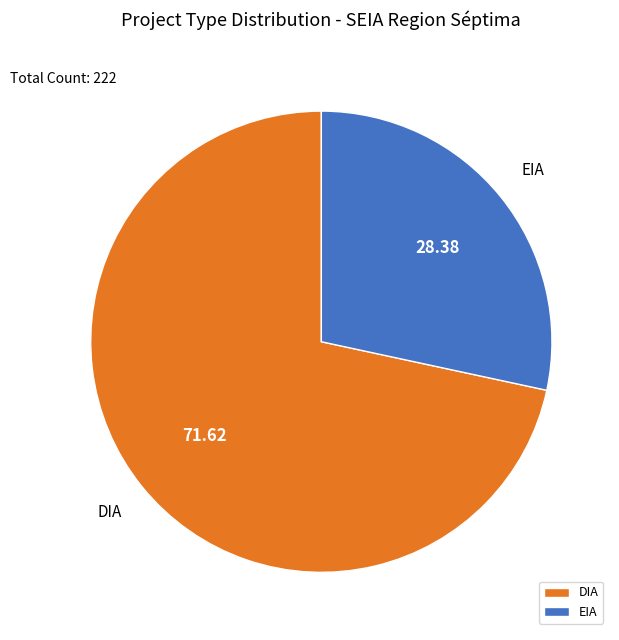

Which slice is the smallest?

EIA